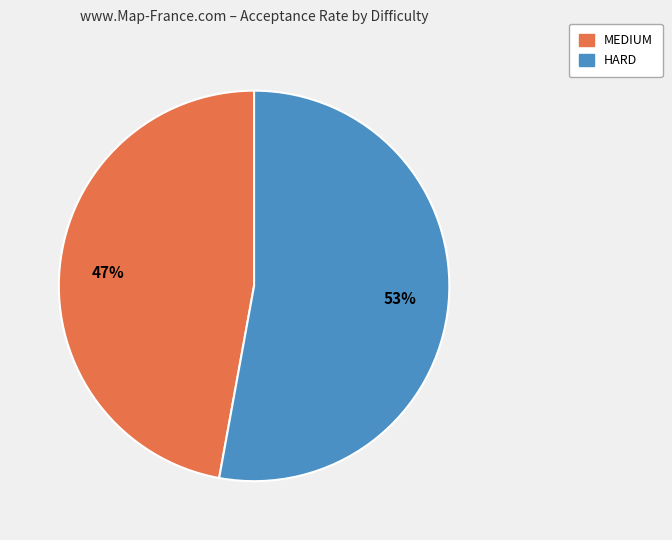

To the nearest percent, what portion does MEDIUM represent?

47%